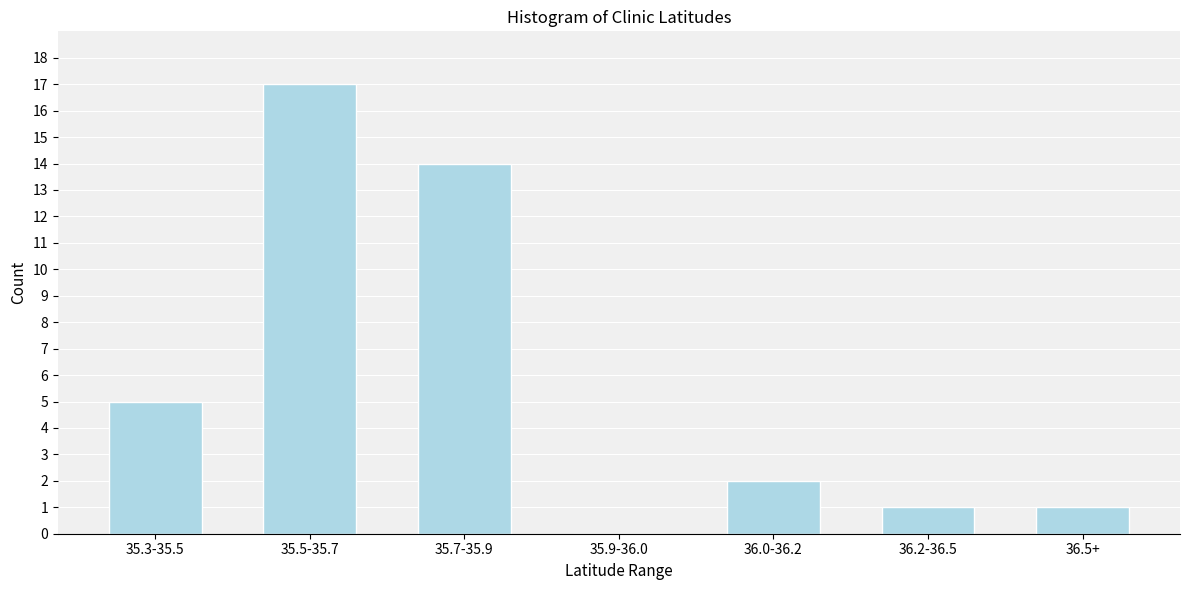

Reading left to right, list all the values displayed in this chart.

35.3-35.5=5	35.5-35.7=17	35.7-35.9=14	35.9-36.0=0	36.0-36.2=2	36.2-36.5=1	36.5+=1